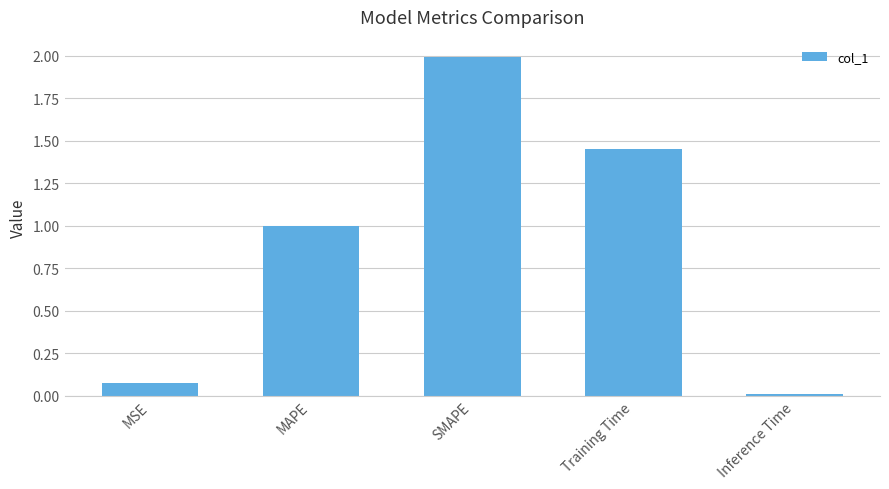

At which label is the value closest to 1?

MAPE